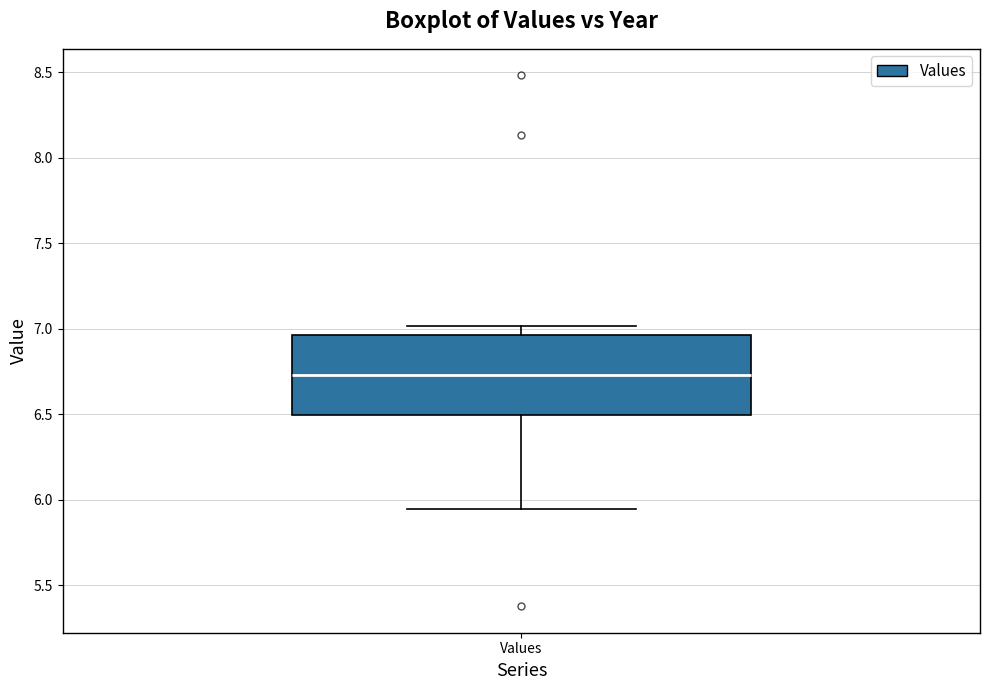

Read this box plot against the y-axis: the position of the median line, the range covered by the box, and the ends of both whiskers. The values are not printed on the chart, so give them approximately, as read against the axis.

median 6.75, box 6.50 to 6.95, whiskers 5.95 to 7.00